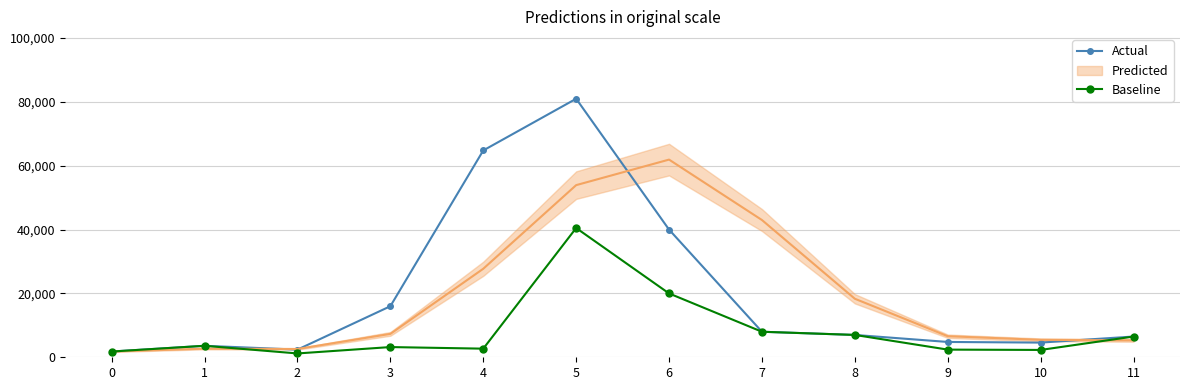

At how many categories does at least one series exceed 21259?

3